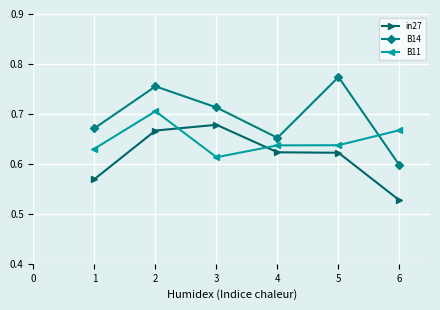

How many times do B11 and in27 cross each other?

2